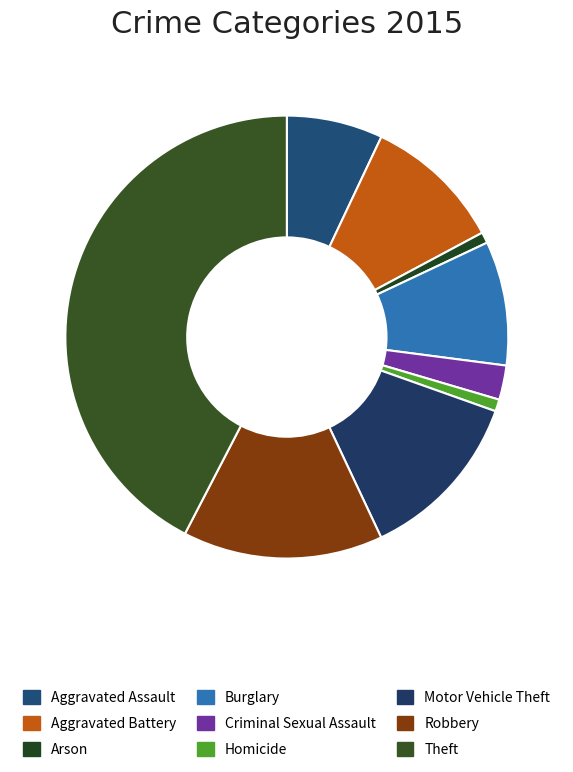

Approximately how many times larger is the value at Aggravated Assault compared to Burglary?

0.8